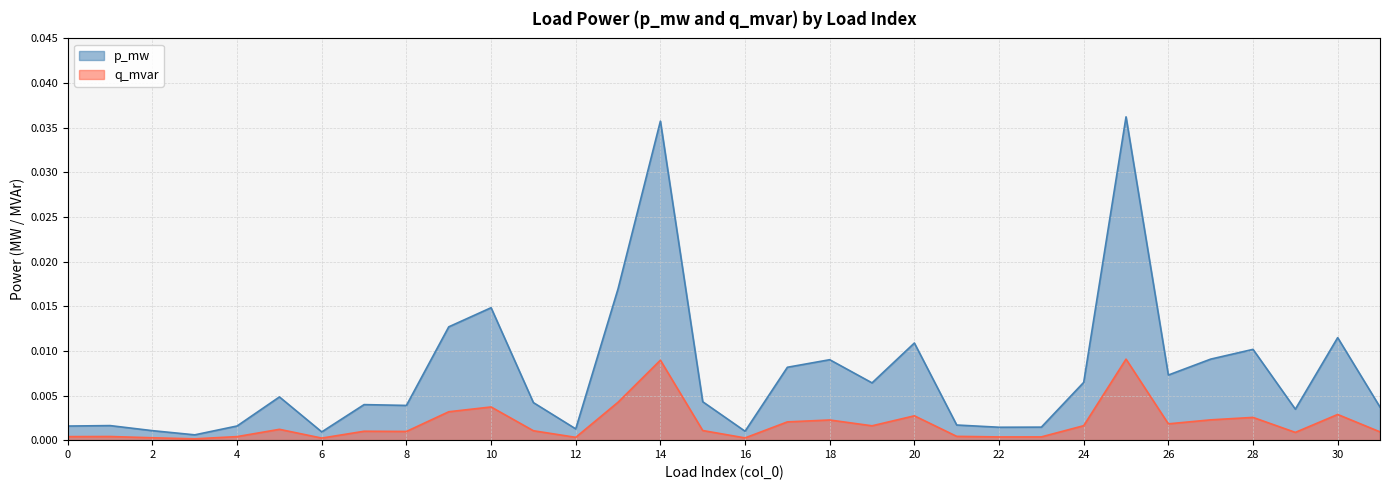

True or false: q_mvar and p_mw intersect in this chart.

False